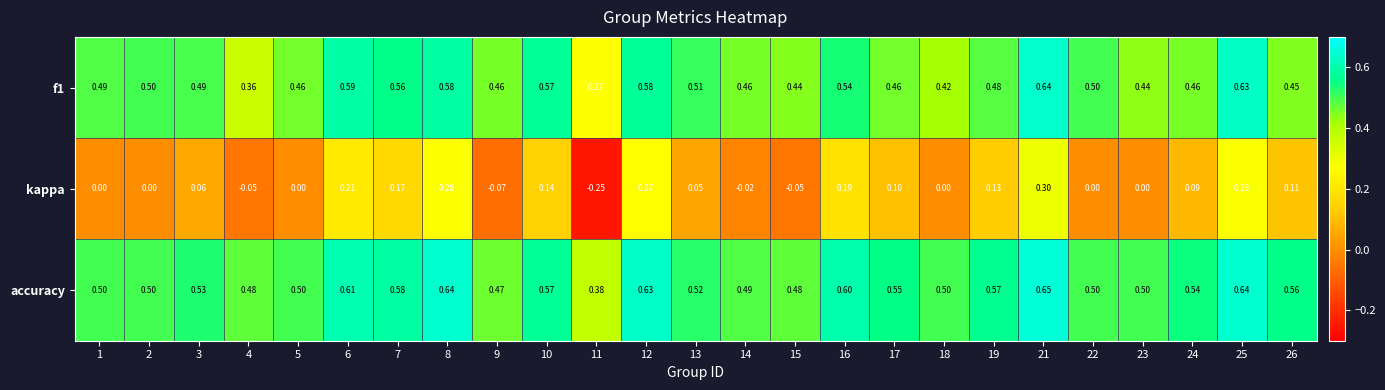

At which category is the sum across all series the highest?

21